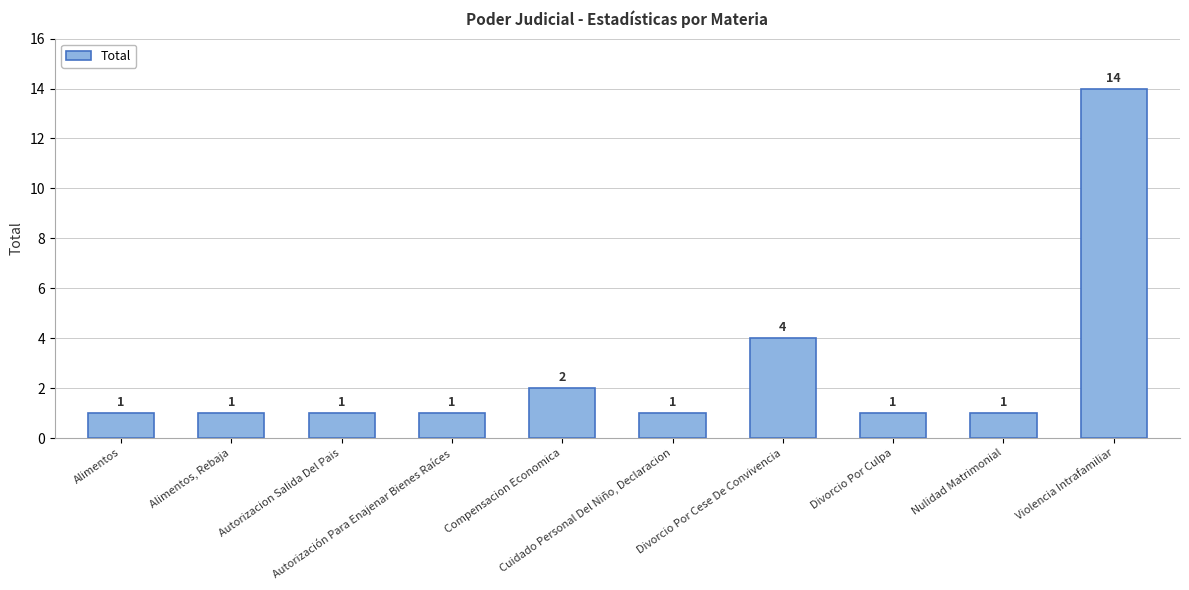

The value at Divorcio Por Cese De Convivencia is 2. True or false?

False